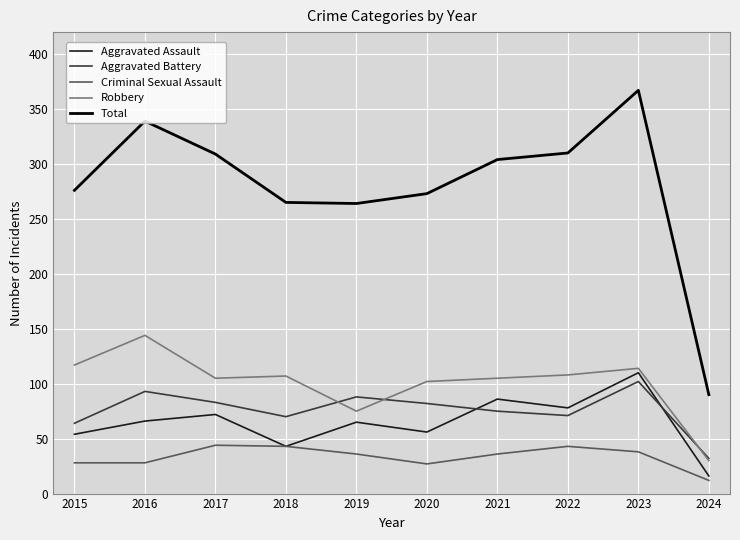

True or false: Total and Criminal Sexual Assault cross at least once.

False